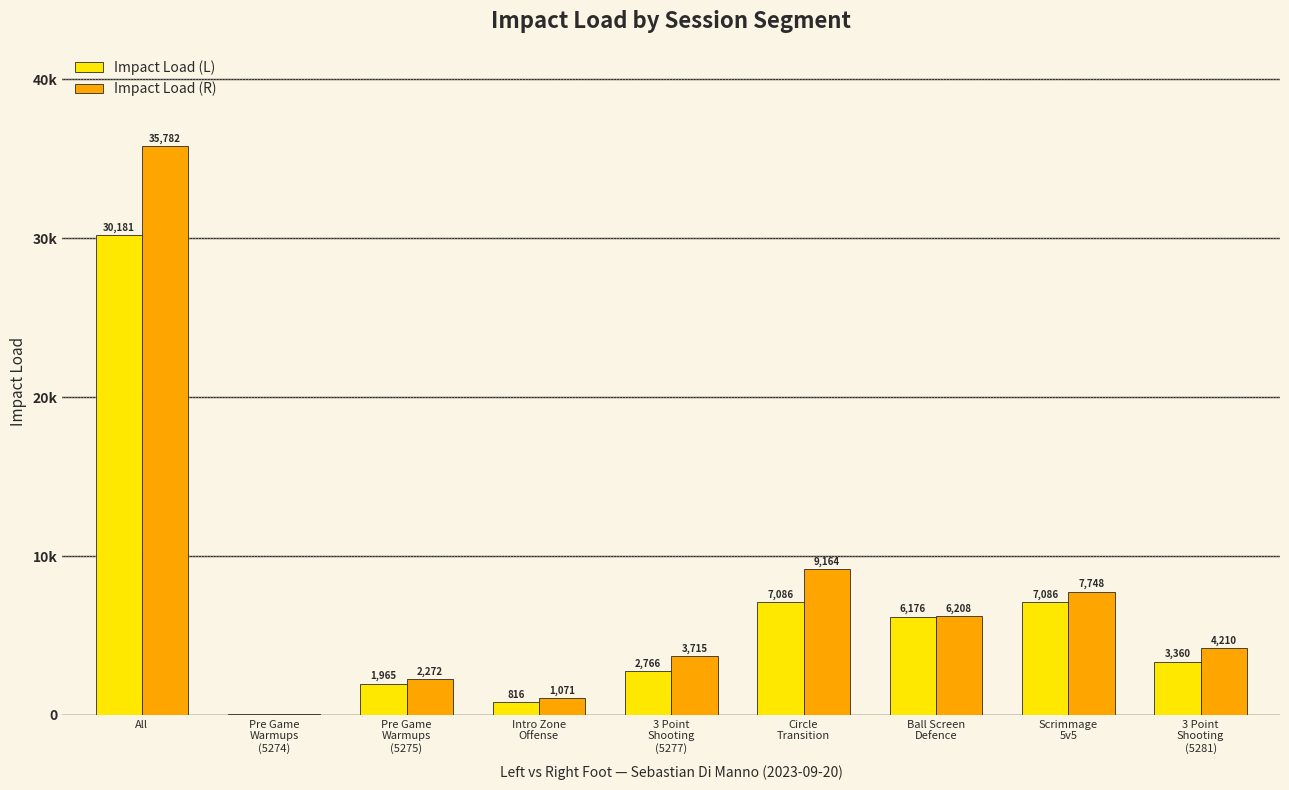

What is the minimum value shown in the chart?

38.9